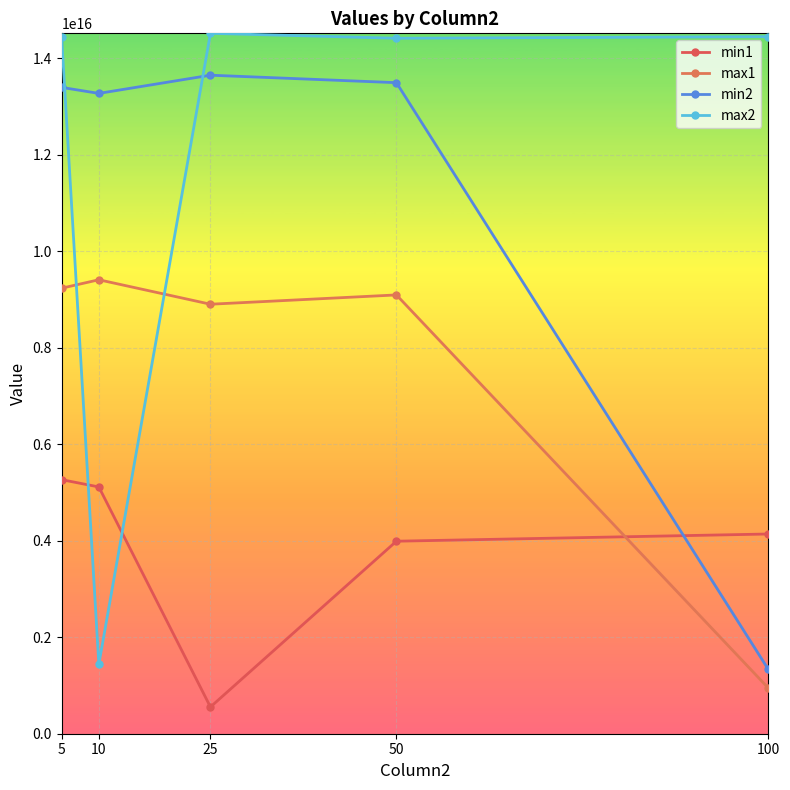

After their last crossing, which series has the higher values: min2 or min1?

min1